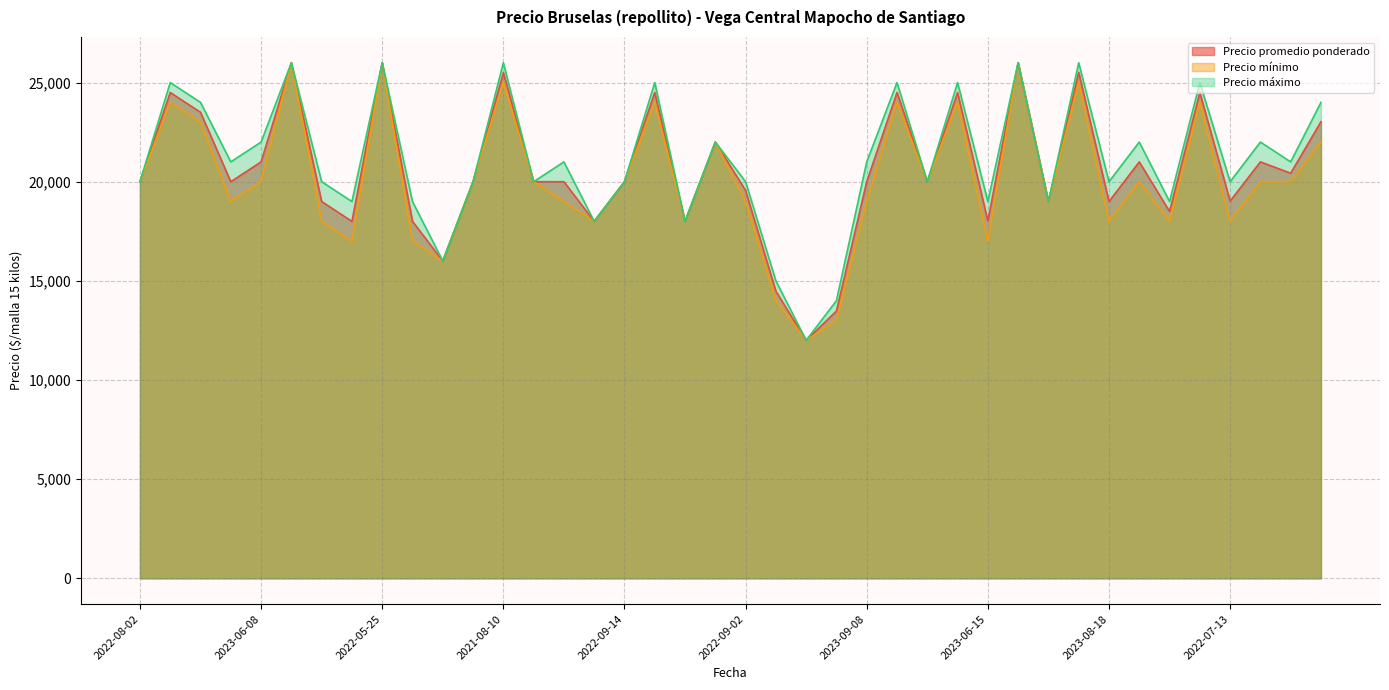

What is the difference between the second highest and minimum values in the Precio máximo series?

14000